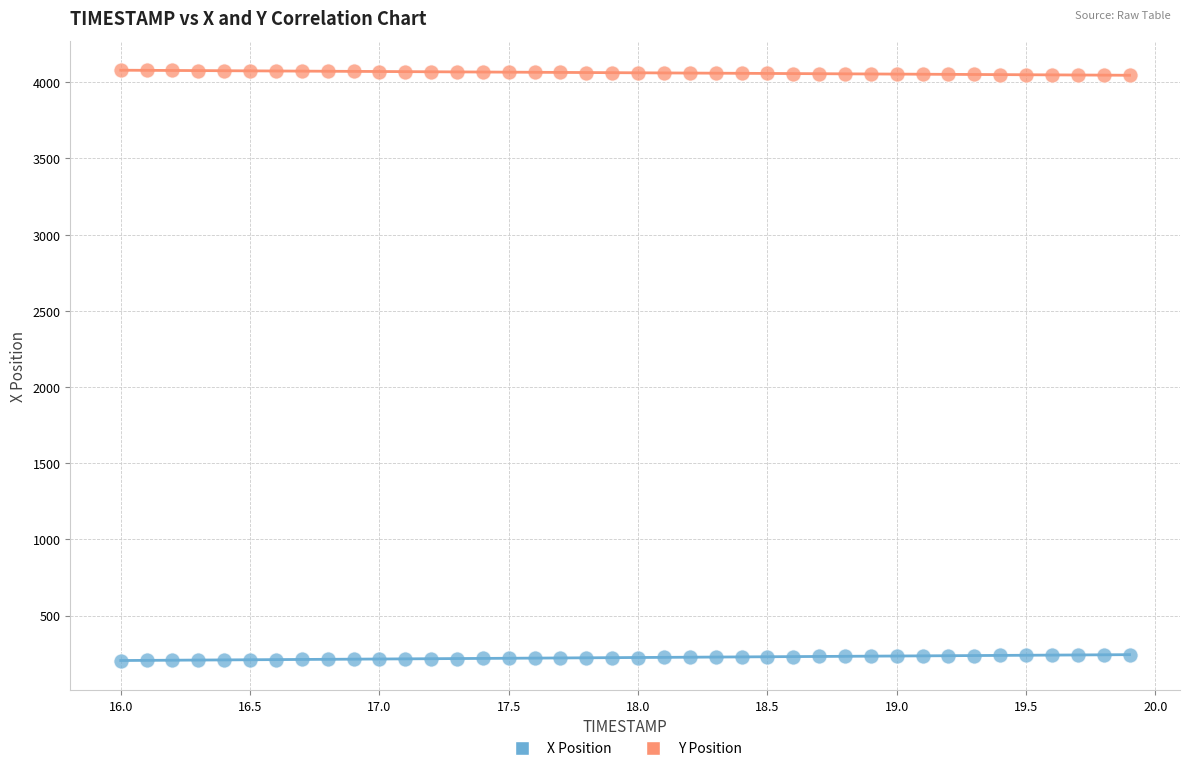

Which series reaches the maximum Y coordinate?

Y Position